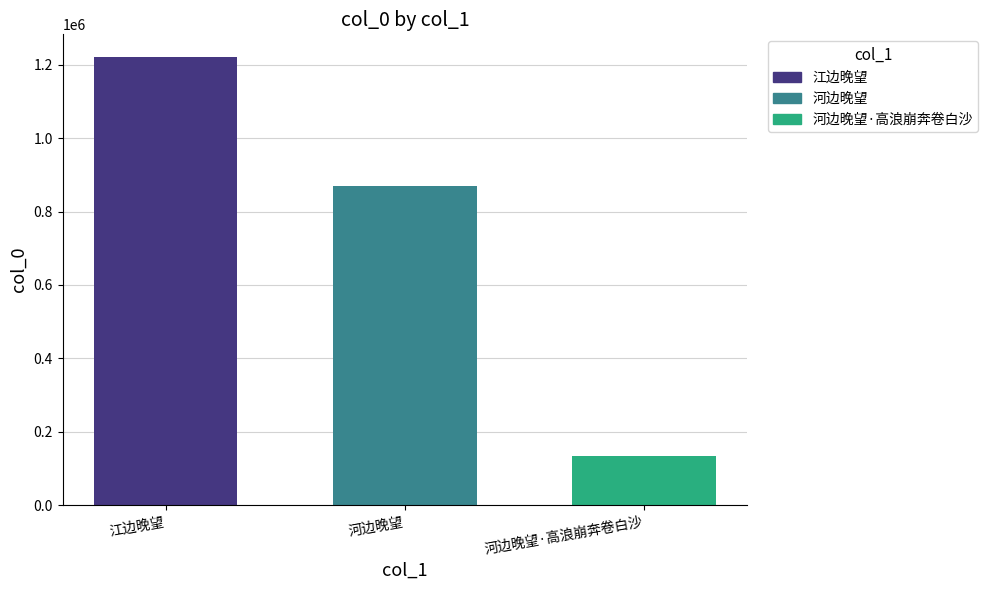

Does the chart contain stacked bars?

No